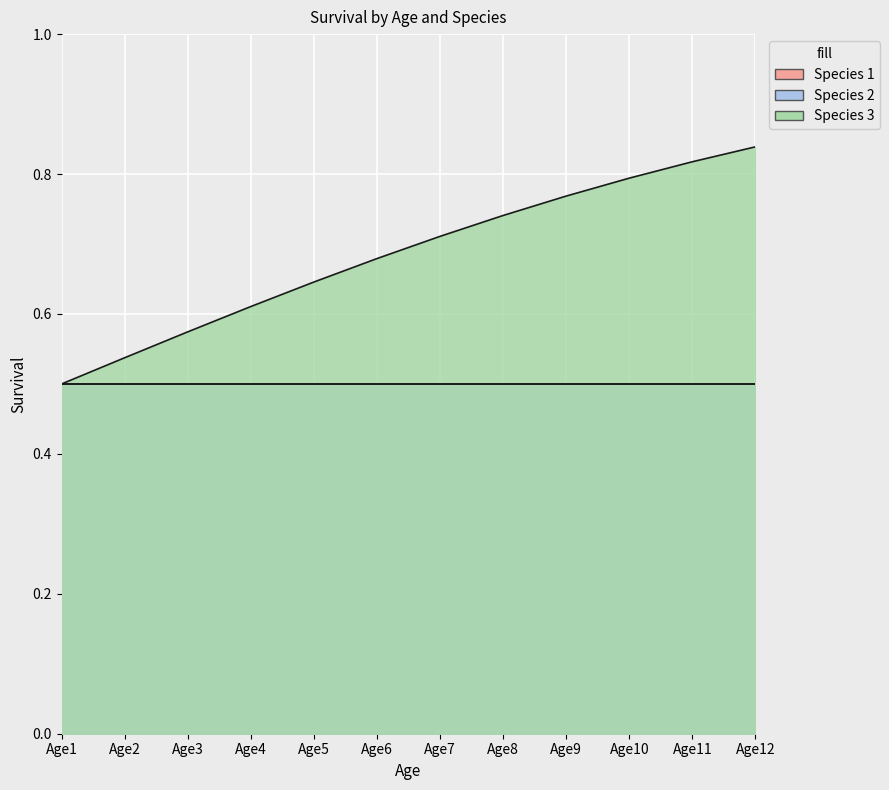

Which series has the widest spread of values?

Species 3